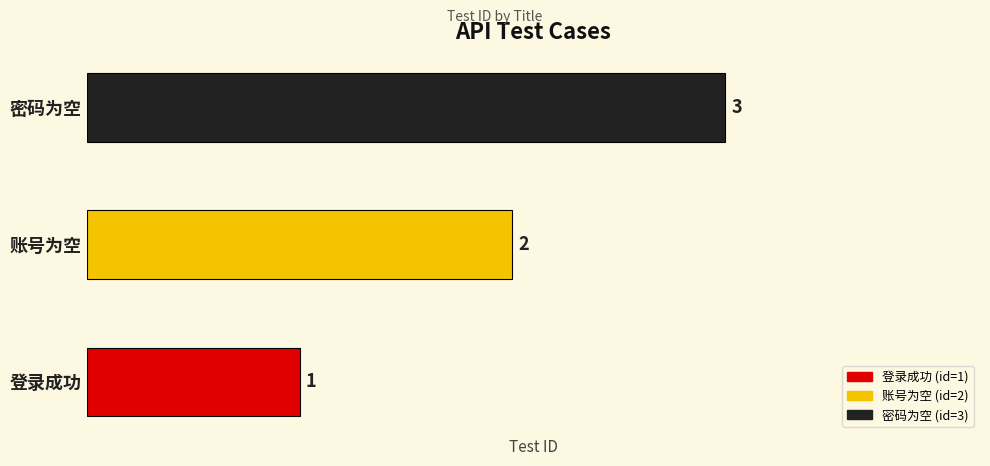

How many categories are shown in the chart?

3